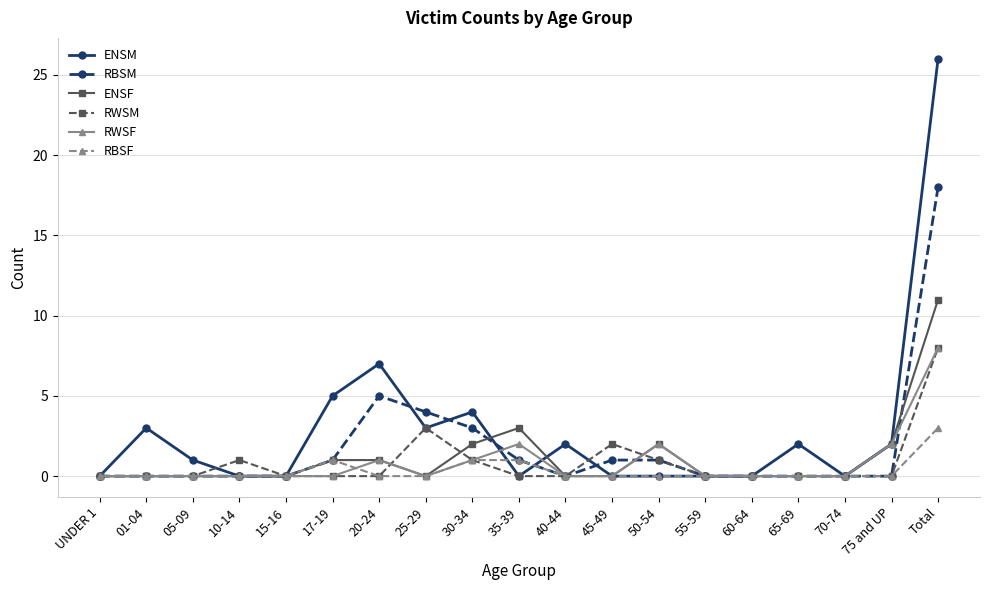

Reading left to right, transcribe all the data shown in this chart.

ENSM: UNDER 1=0	01-04=3	05-09=1	10-14=0	15-16=0	17-19=5	20-24=7	25-29=3	30-34=4	35-39=0	40-44=2	45-49=0	50-54=0	55-59=0	60-64=0	65-69=2	70-74=0	75 and UP=2	Total=26
RBSM: UNDER 1=0	01-04=0	05-09=0	10-14=0	15-16=0	17-19=1	20-24=5	25-29=4	30-34=3	35-39=1	40-44=0	45-49=1	50-54=1	55-59=0	60-64=0	65-69=0	70-74=0	75 and UP=0	Total=18
ENSF: UNDER 1=0	01-04=0	05-09=0	10-14=0	15-16=0	17-19=1	20-24=1	25-29=0	30-34=2	35-39=3	40-44=0	45-49=0	50-54=2	55-59=0	60-64=0	65-69=0	70-74=0	75 and UP=2	Total=11
RWSM: UNDER 1=0	01-04=0	05-09=0	10-14=1	15-16=0	17-19=0	20-24=0	25-29=3	30-34=1	35-39=0	40-44=0	45-49=2	50-54=1	55-59=0	60-64=0	65-69=0	70-74=0	75 and UP=0	Total=8
RWSF: UNDER 1=0	01-04=0	05-09=0	10-14=0	15-16=0	17-19=0	20-24=1	25-29=0	30-34=1	35-39=2	40-44=0	45-49=0	50-54=2	55-59=0	60-64=0	65-69=0	70-74=0	75 and UP=2	Total=8
RBSF: UNDER 1=0	01-04=0	05-09=0	10-14=0	15-16=0	17-19=1	20-24=0	25-29=0	30-34=1	35-39=1	40-44=0	45-49=0	50-54=0	55-59=0	60-64=0	65-69=0	70-74=0	75 and UP=0	Total=3